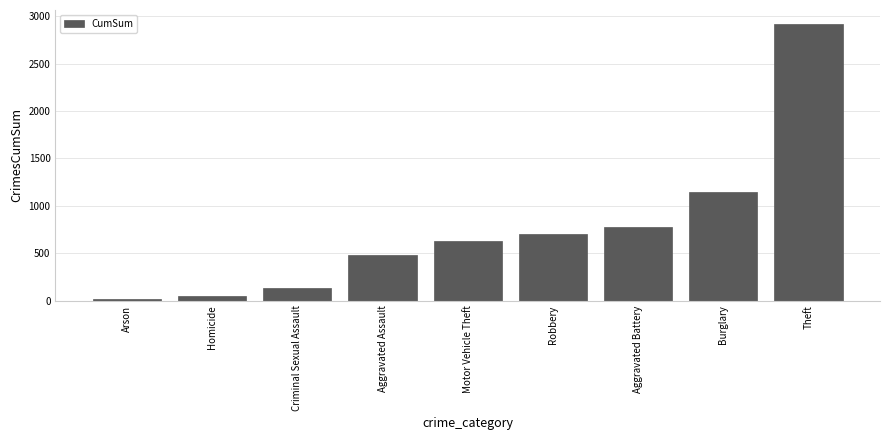

Reading left to right, what are all the values shown in this chart?

Arson=18	Homicide=51	Criminal Sexual Assault=130	Aggravated Assault=479	Motor Vehicle Theft=627	Robbery=706	Aggravated Battery=778	Burglary=1144	Theft=2919